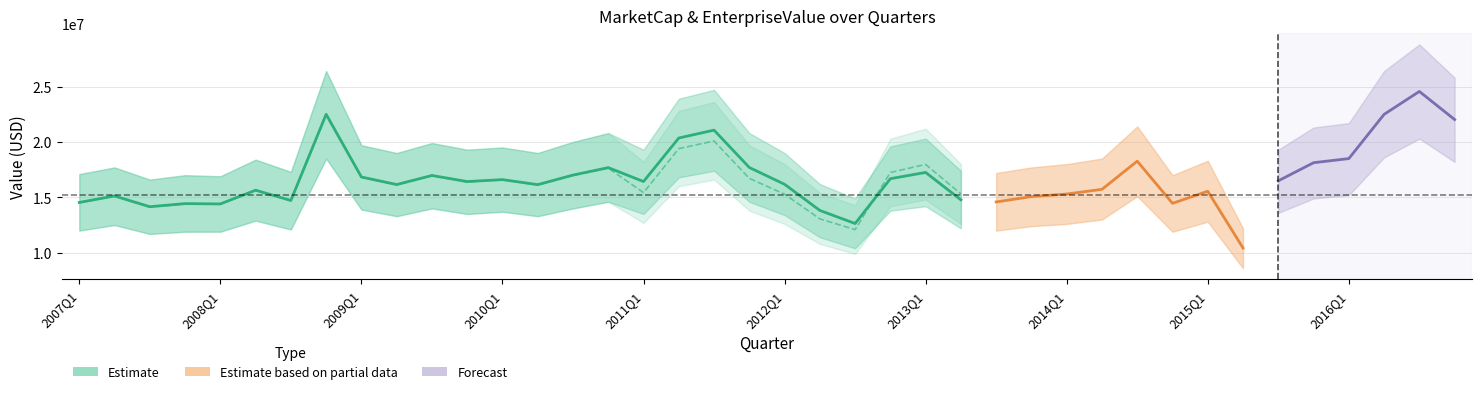

What is the difference between the highest and lowest values at 2011Q2?

959000.0